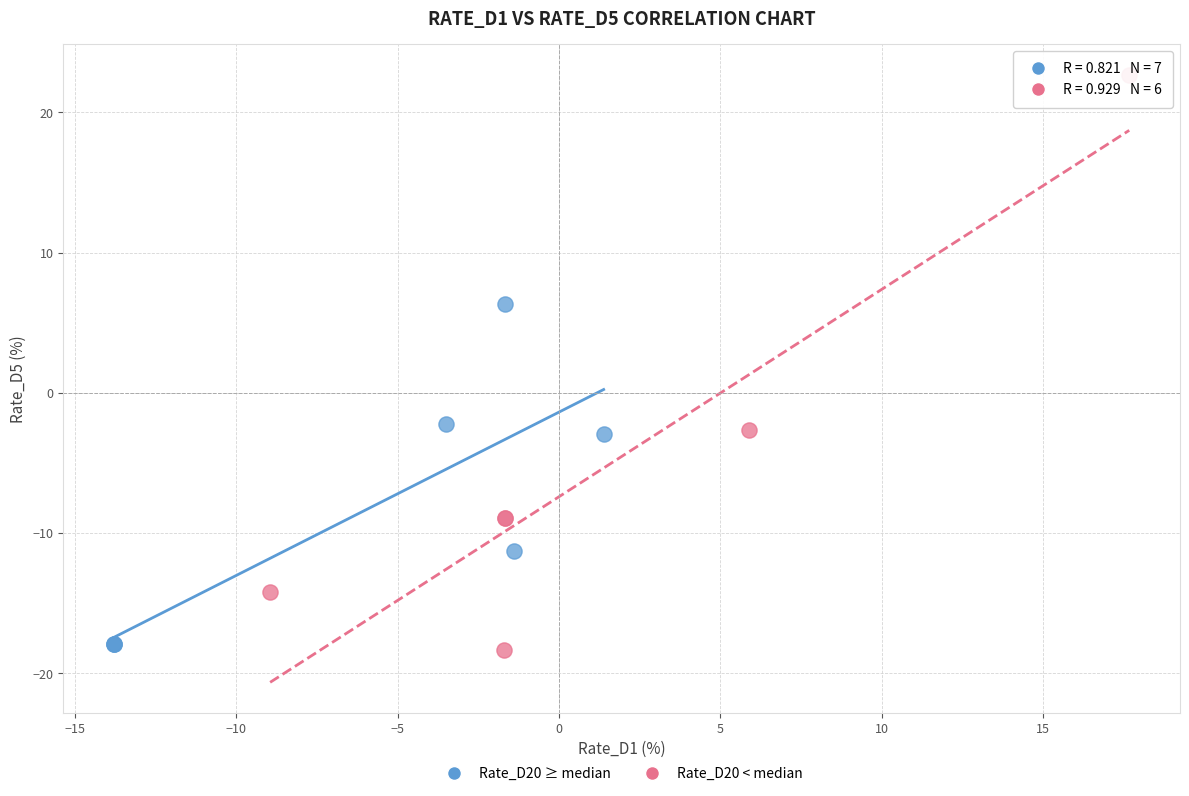

Which series has the widest spread of Y values?

Rate_D20 < median